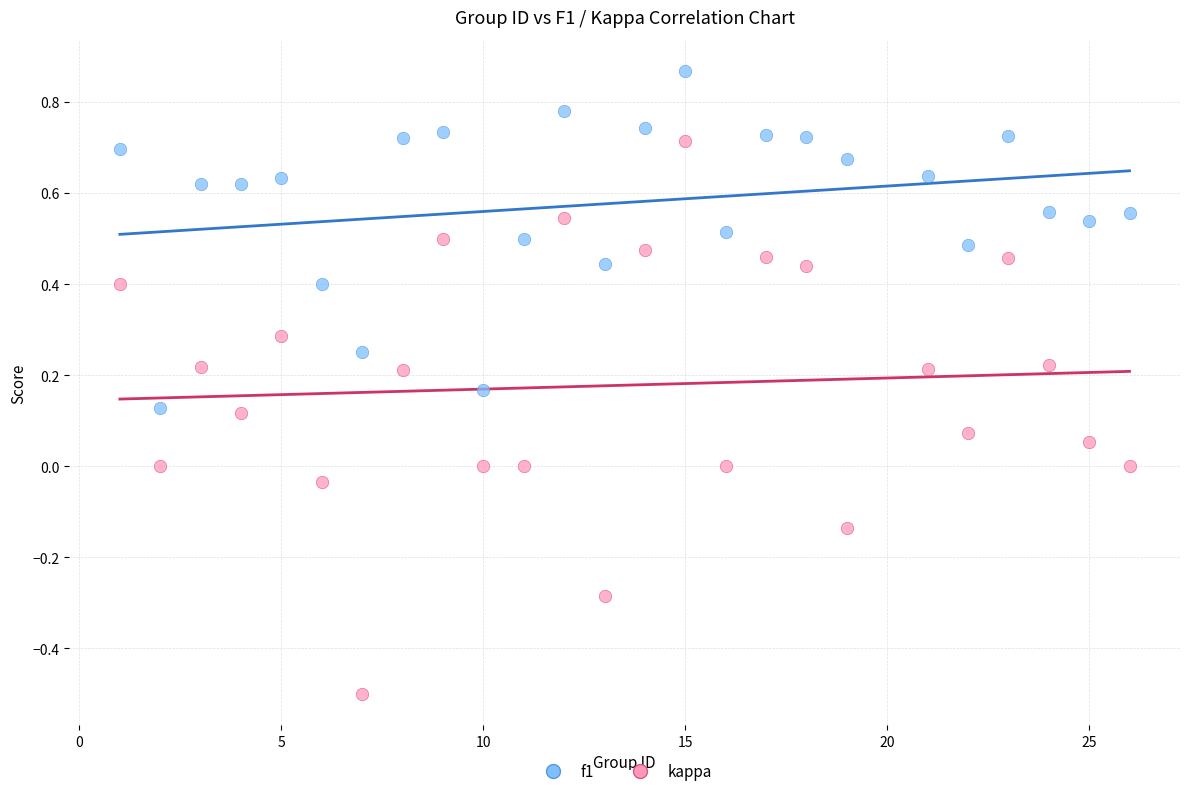

Which series reaches the minimum Y coordinate?

kappa